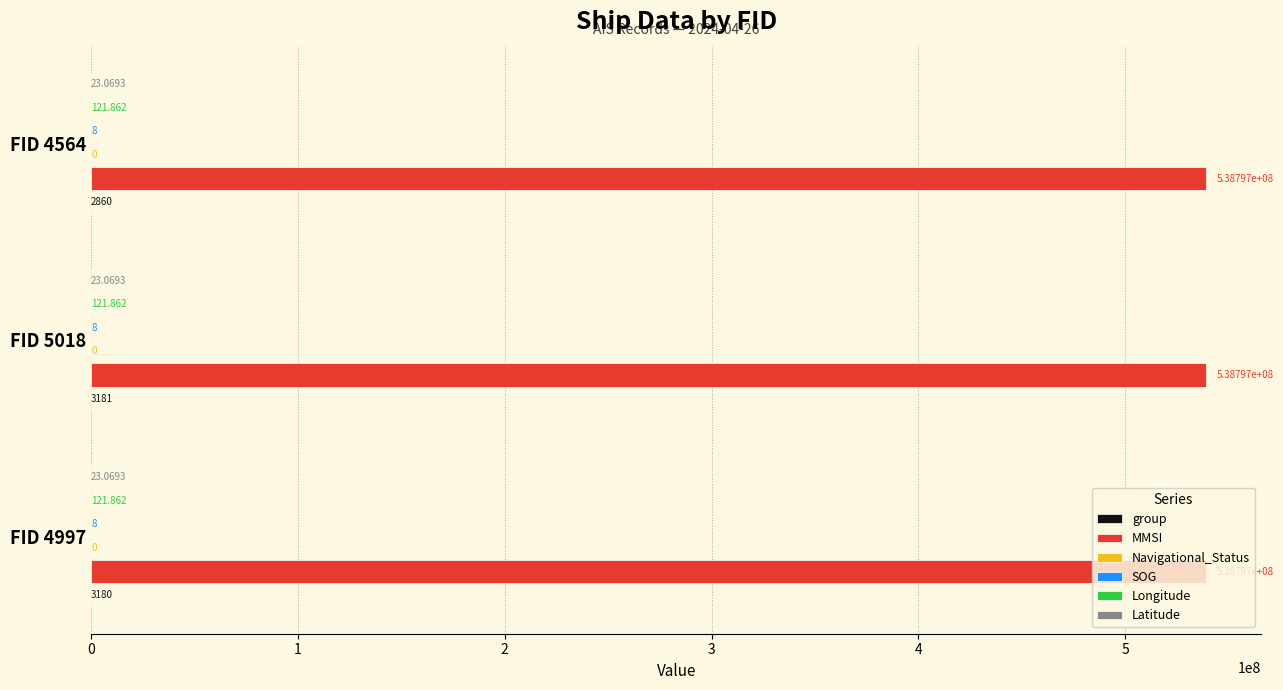

Which series has the widest spread of values?

group